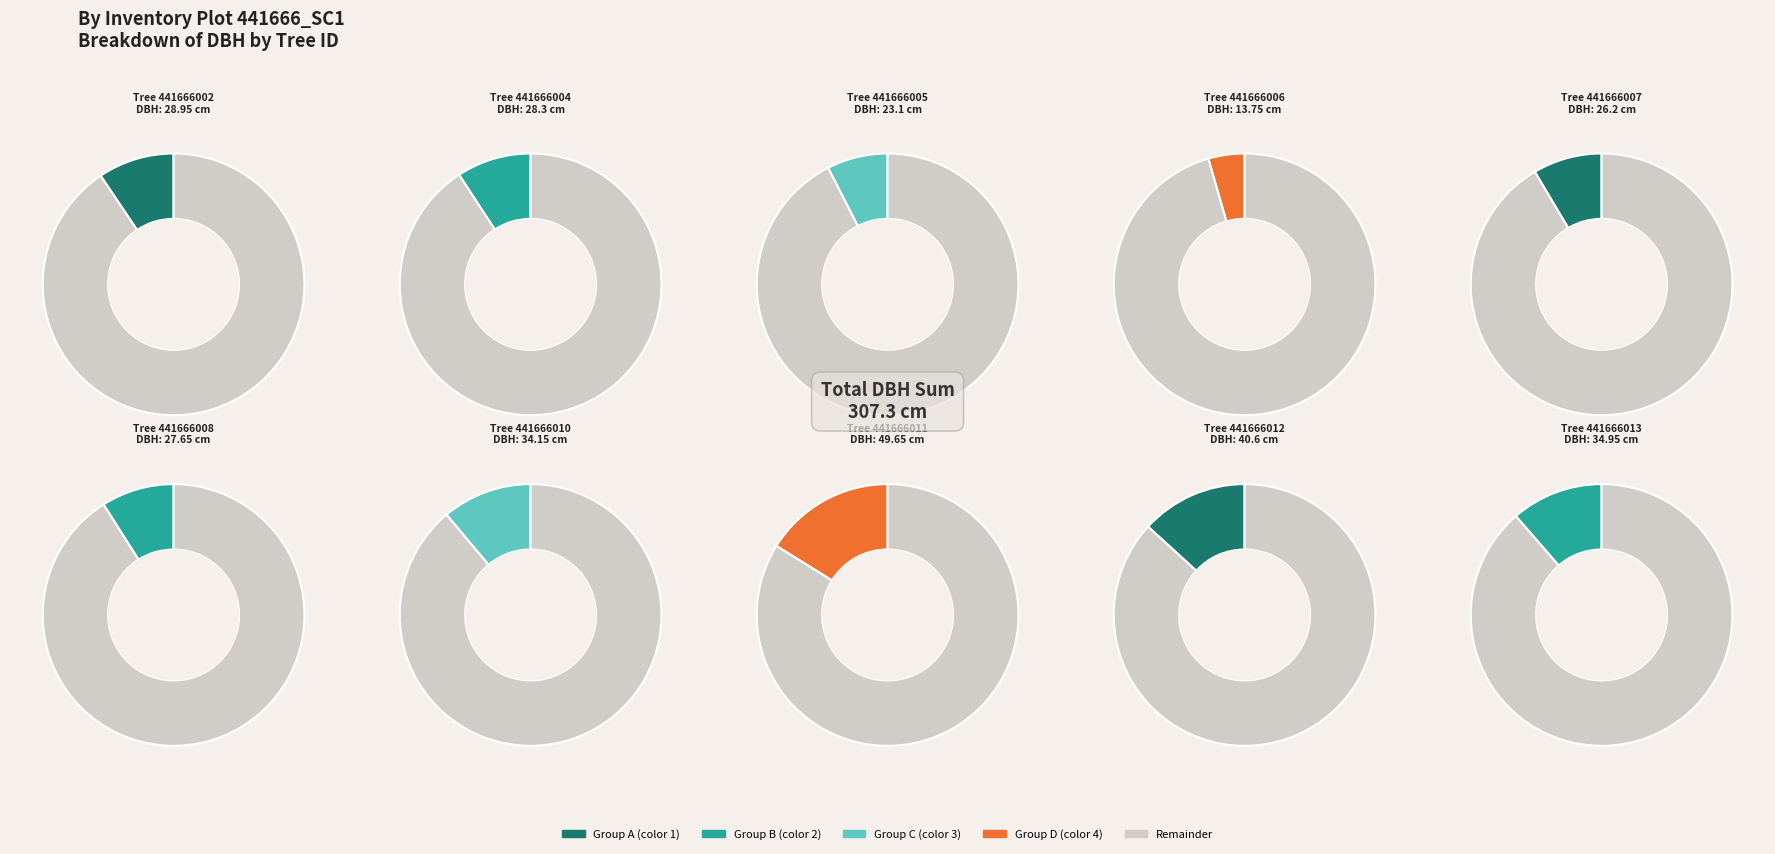

What percentage is the 441666004 slice, to the nearest percent?

9%